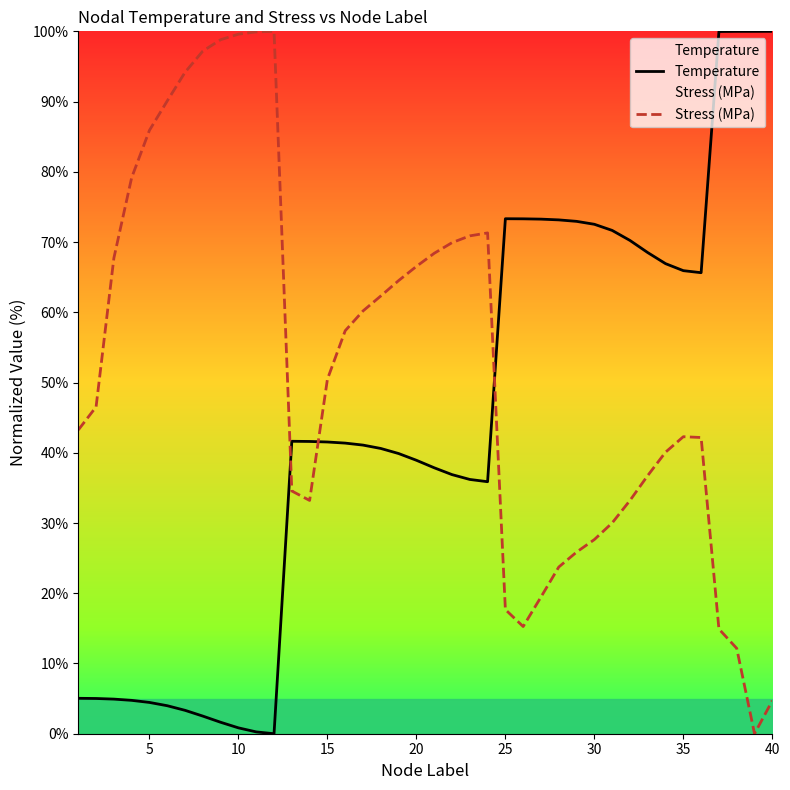

Is the value of Stress (MPa) at 30 greater than the value of Temperature at 30?

No